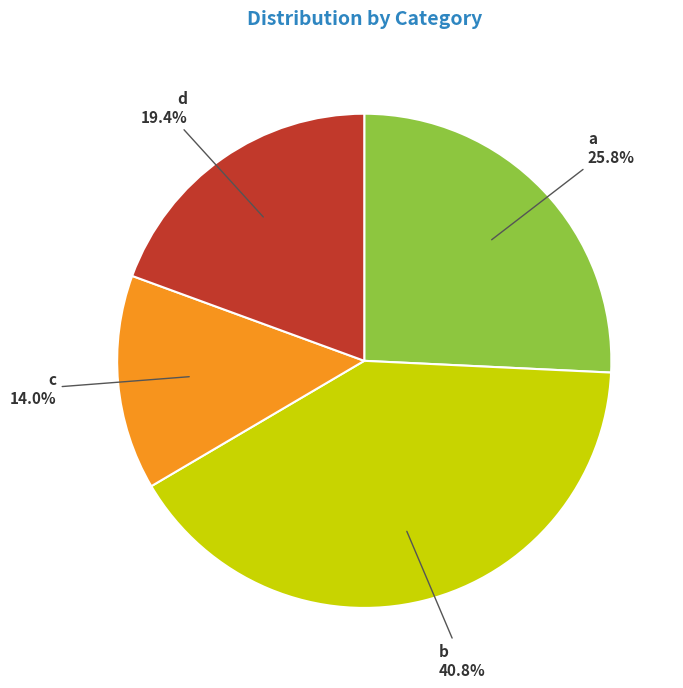

To the nearest percent, what portion does b represent?

41%